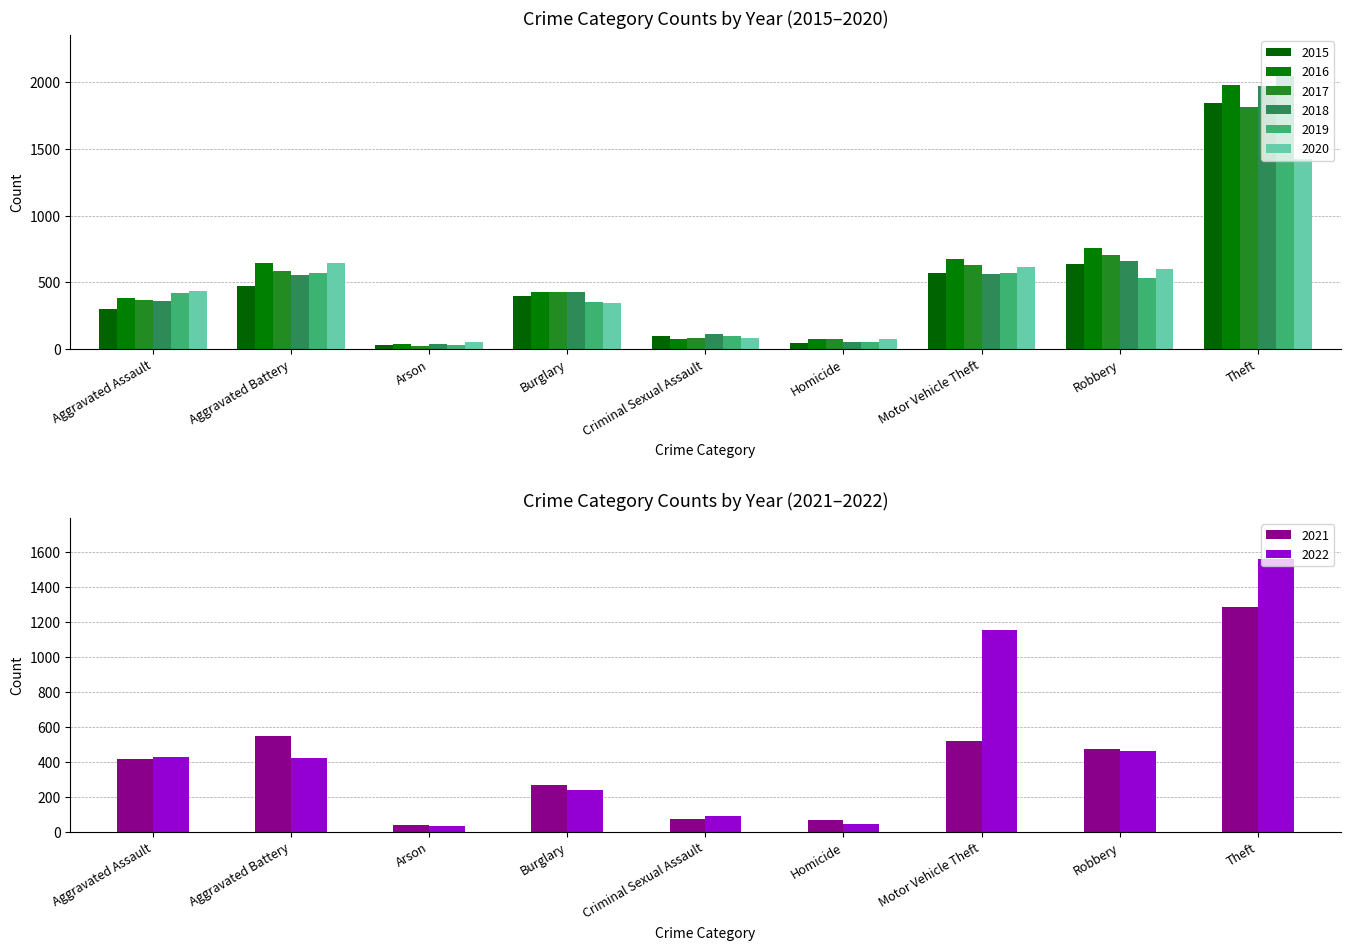

The value of 2020 at Aggravated Battery is 646. True or false?

True